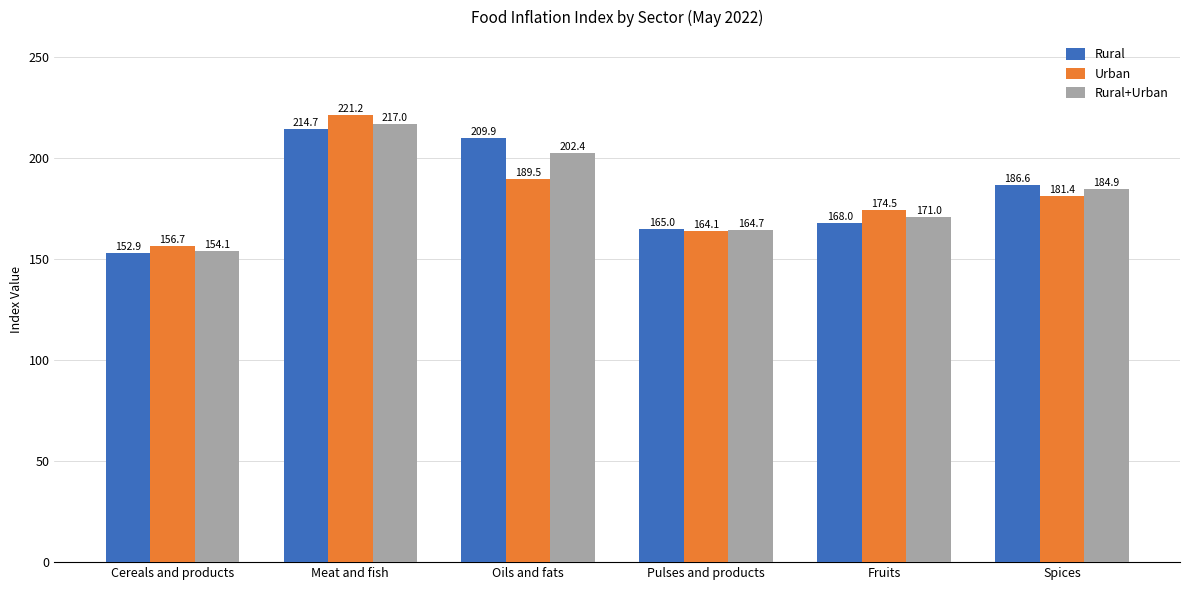

What is the sum of the Urban values at Cereals and products and Oils and fats?

346.2